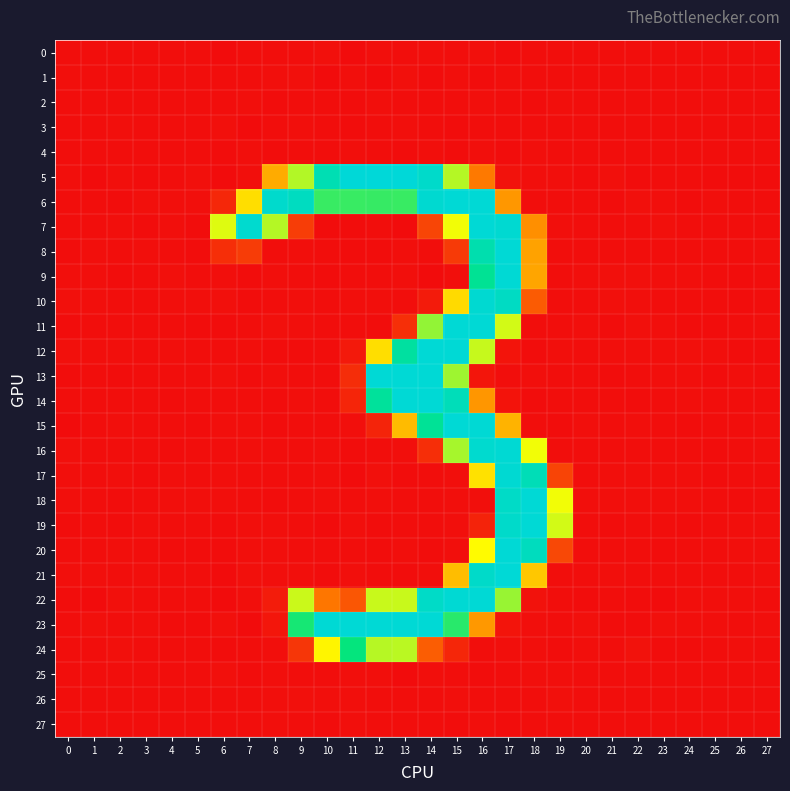

Between 14 and 21, which series saw the biggest shift?

23